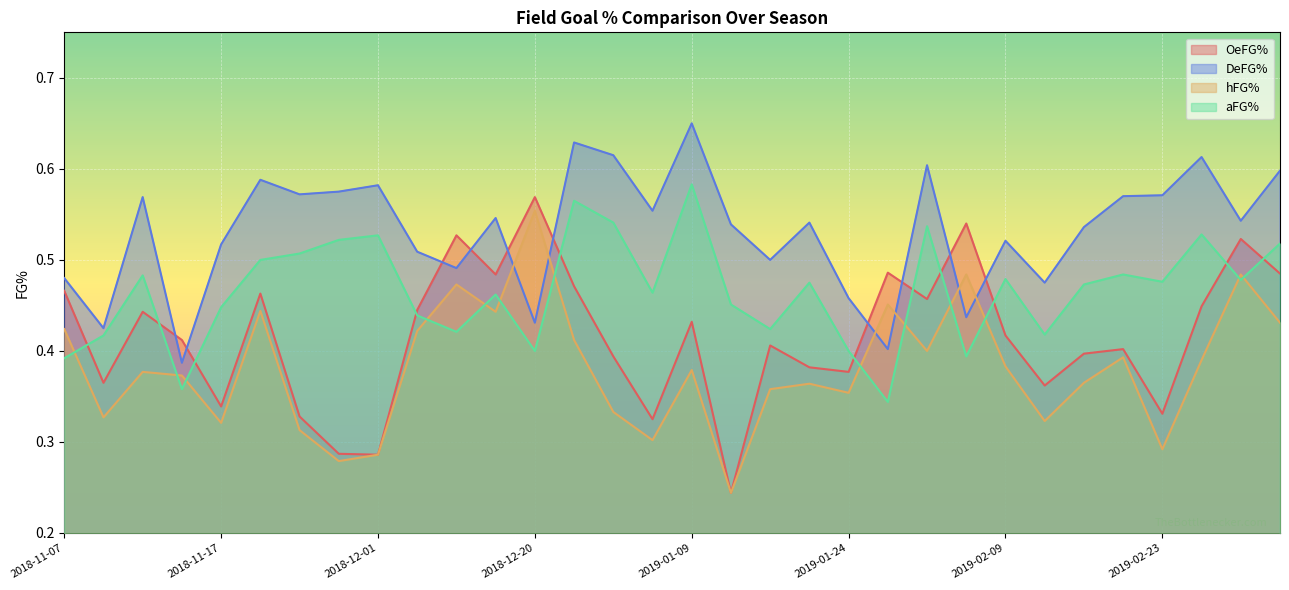

Rank the series by their average value, from lowest to highest.

hFG%, OeFG%, aFG%, DeFG%